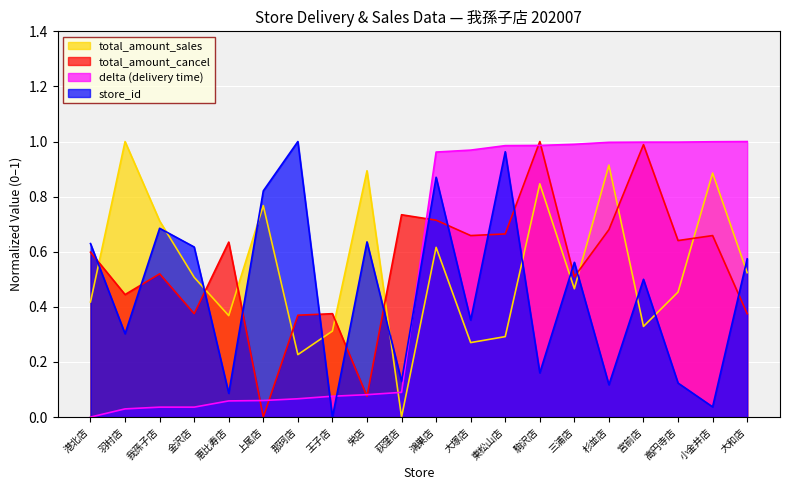

Reading left to right, list all the values displayed in this chart.

store_id: 港北店=0.6	羽村店=0.3	我孫子店=0.7	金沢店=0.6	恵比寿店=0.1	上尾店=0.8	那珂店=1.0	王子店=0.0	栄店=0.6	荻窪店=0.1	鴻巣店=0.9	大塚店=0.4	東松山店=1.0	駒沢店=0.2	三浦店=0.6	杉並店=0.1	宮前店=0.5	高円寺店=0.1	小金井店=0.0	大和店=0.6
delta: 港北店=0.0	羽村店=0.0	我孫子店=0.0	金沢店=0.0	恵比寿店=0.1	上尾店=0.1	那珂店=0.1	王子店=0.1	栄店=0.1	荻窪店=0.1	鴻巣店=1.0	大塚店=1.0	東松山店=1.0	駒沢店=1.0	三浦店=1.0	杉並店=1.0	宮前店=1.0	高円寺店=1.0	小金井店=1.0	大和店=1.0
total_amount_sales: 港北店=0.4	羽村店=1.0	我孫子店=0.7	金沢店=0.5	恵比寿店=0.4	上尾店=0.8	那珂店=0.2	王子店=0.3	栄店=0.9	荻窪店=0.0	鴻巣店=0.6	大塚店=0.3	東松山店=0.3	駒沢店=0.8	三浦店=0.5	杉並店=0.9	宮前店=0.3	高円寺店=0.5	小金井店=0.9	大和店=0.5
total_amount_cancel: 港北店=0.6	羽村店=0.4	我孫子店=0.5	金沢店=0.4	恵比寿店=0.6	上尾店=0.0	那珂店=0.4	王子店=0.4	栄店=0.1	荻窪店=0.7	鴻巣店=0.7	大塚店=0.7	東松山店=0.7	駒沢店=1.0	三浦店=0.5	杉並店=0.7	宮前店=1.0	高円寺店=0.6	小金井店=0.7	大和店=0.4